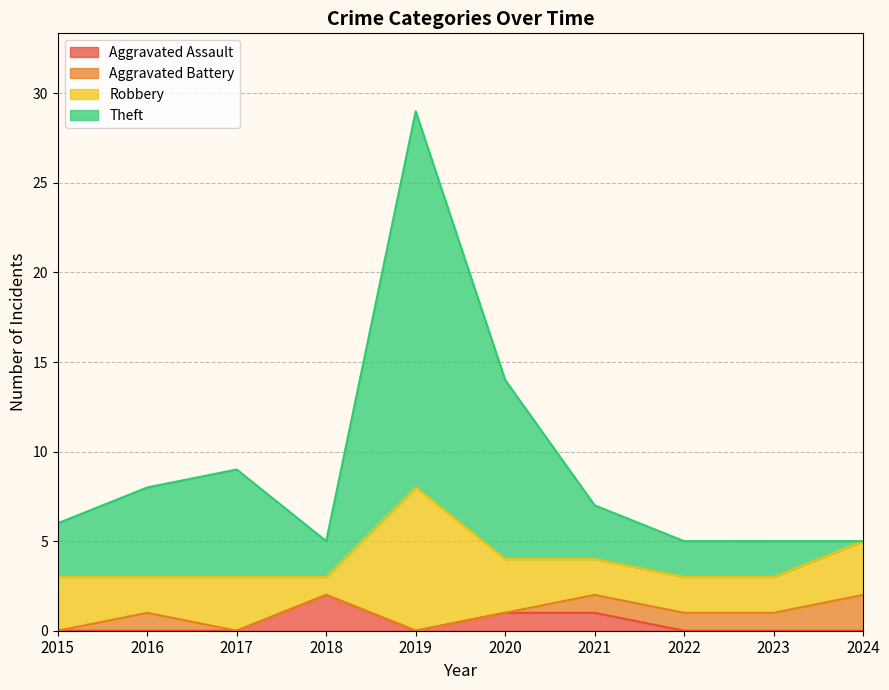

How many positive values does the Aggravated Assault series have?

3